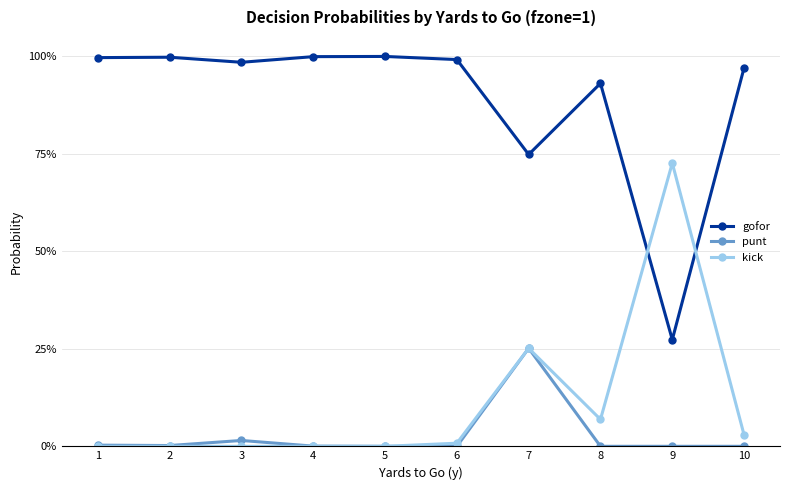

True or false: gofor has more than 2 interior local peaks.

True